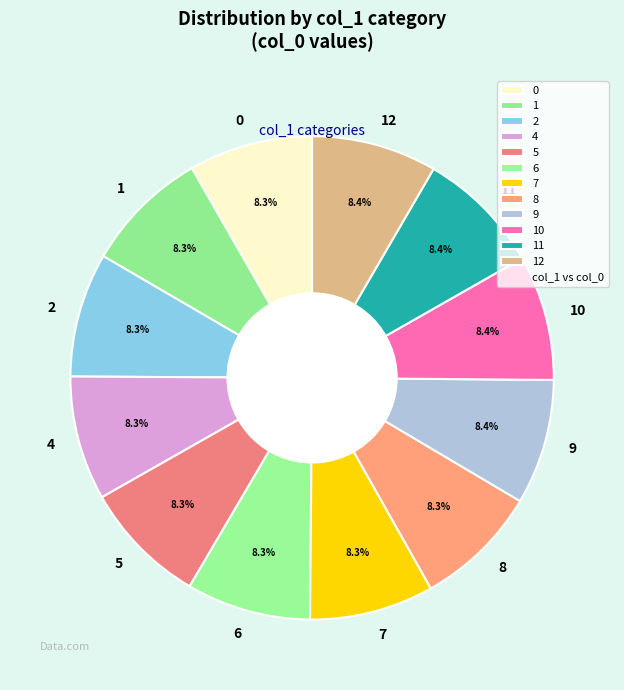

To the nearest percent, what portion does 10 represent?

8%